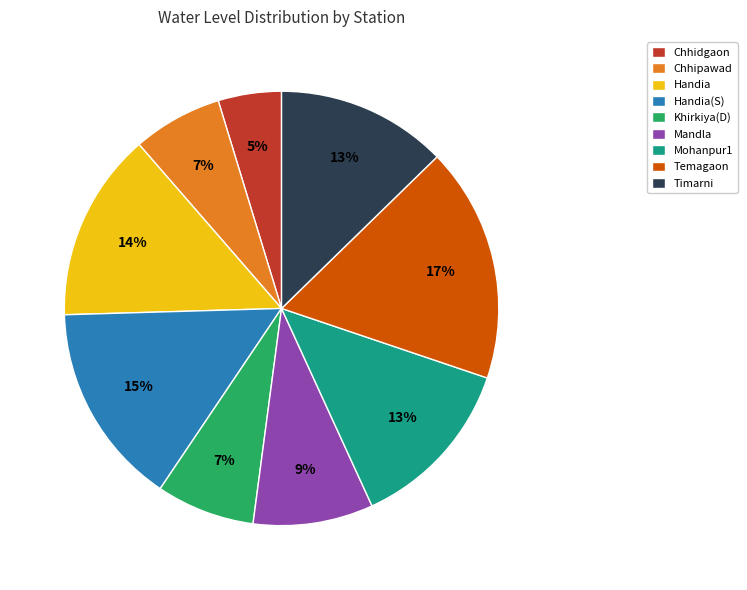

Is Temagaon the majority of the pie?

No